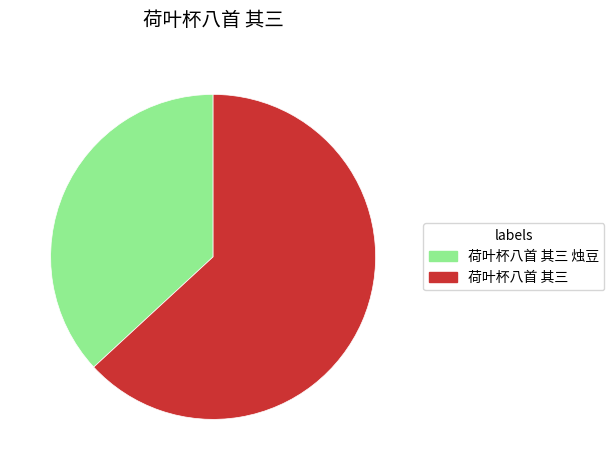

Is it true that 荷叶杯八首 其三 烛豆 is 27% of the pie?

False